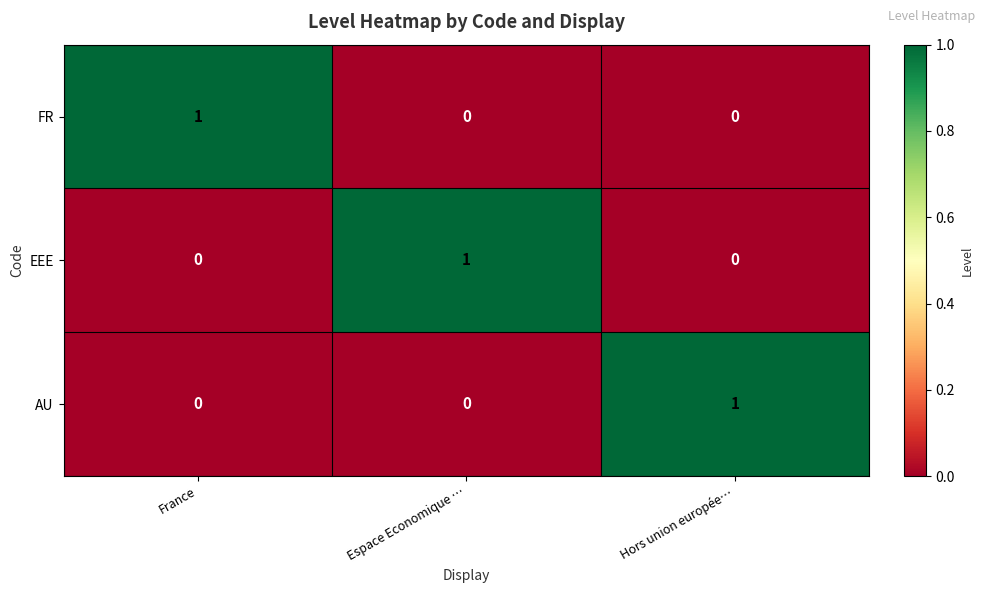

At how many categories does at least one series exceed 0?

3